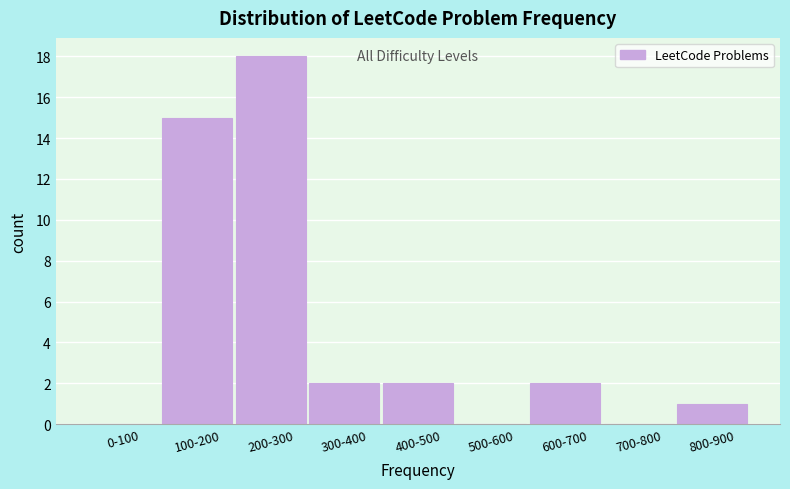

Reading left to right, transcribe all the data shown in this chart.

0-100=0	100-200=15	200-300=18	300-400=2	400-500=2	500-600=0	600-700=2	700-800=0	800-900=1